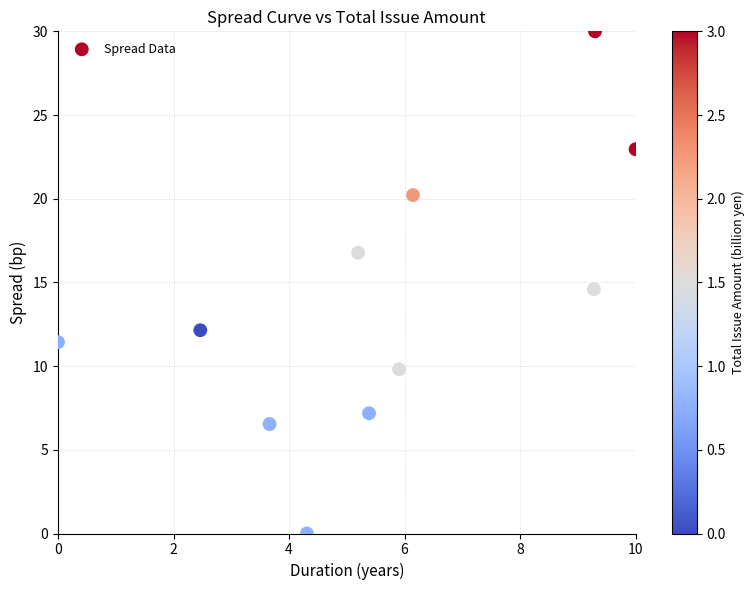

What is the average Y value?

13.8